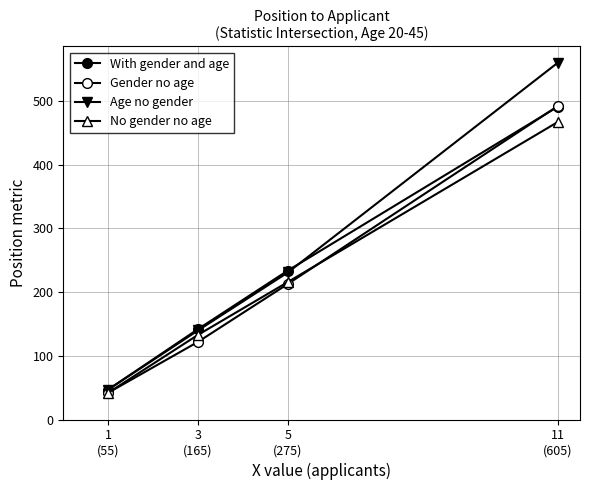

At which label does Gender no age reach its minimum?

1
(55)